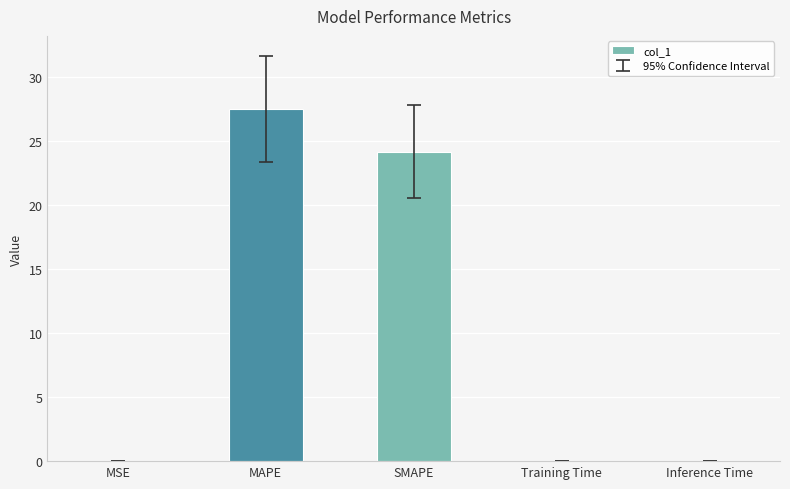

Where is the data nearest to the value 13?

SMAPE